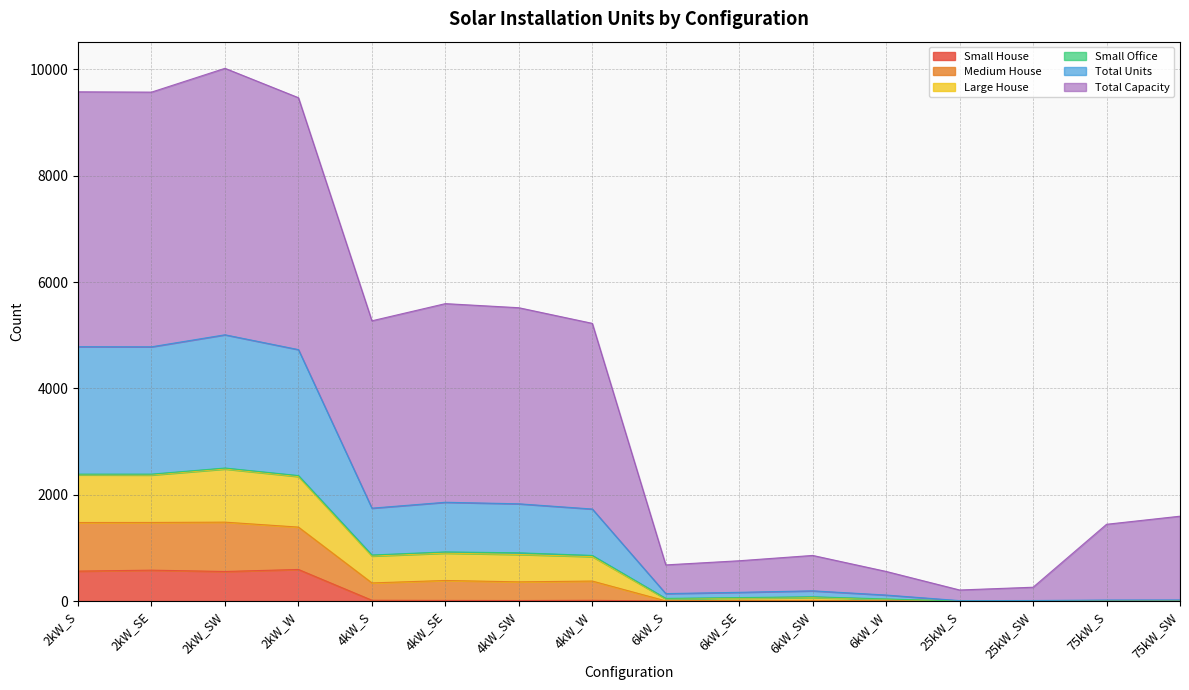

What is the maximum value for Small House?

594